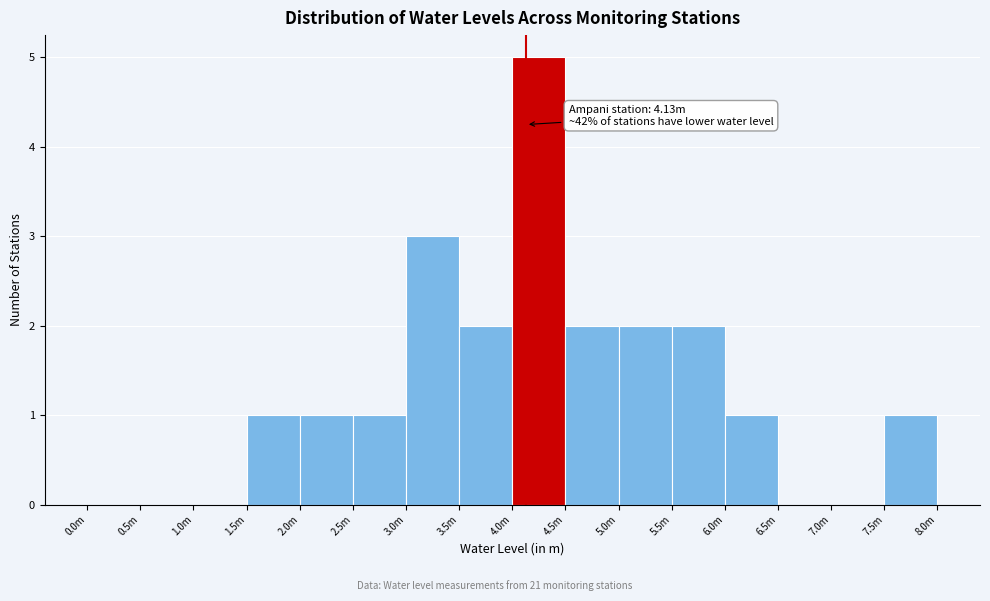

Reading right to left, what are all the values shown in this chart?

7.5m=1	7.0m=0	6.5m=0	6.0m=1	5.5m=2	5.0m=2	4.5m=2	4.0m=5	3.5m=2	3.0m=3	2.5m=1	2.0m=1	1.5m=1	1.0m=0	0.5m=0	0.0m=0